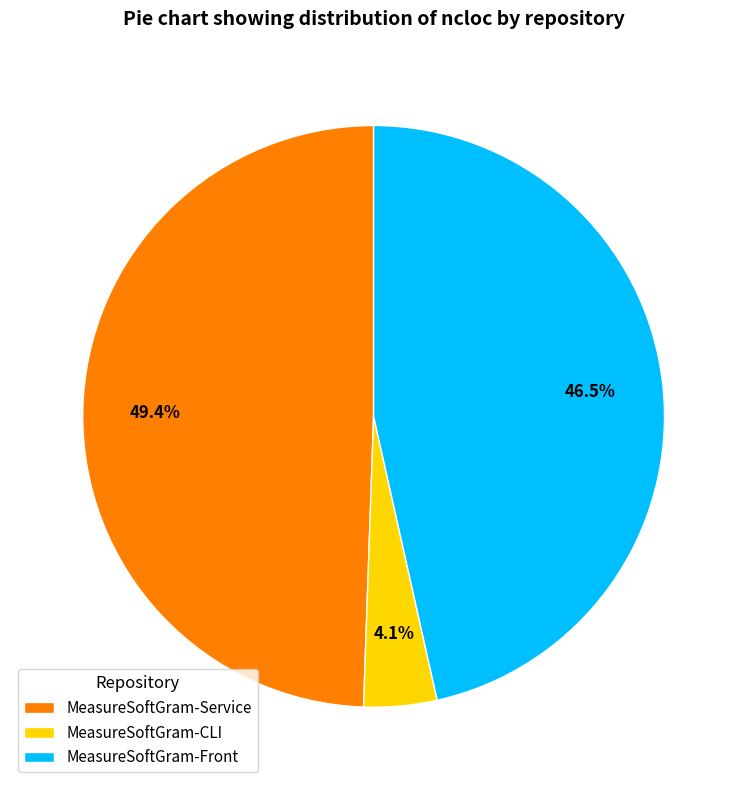

What is the total percentage of MeasureSoftGram-CLI and MeasureSoftGram-Front?

50.6%